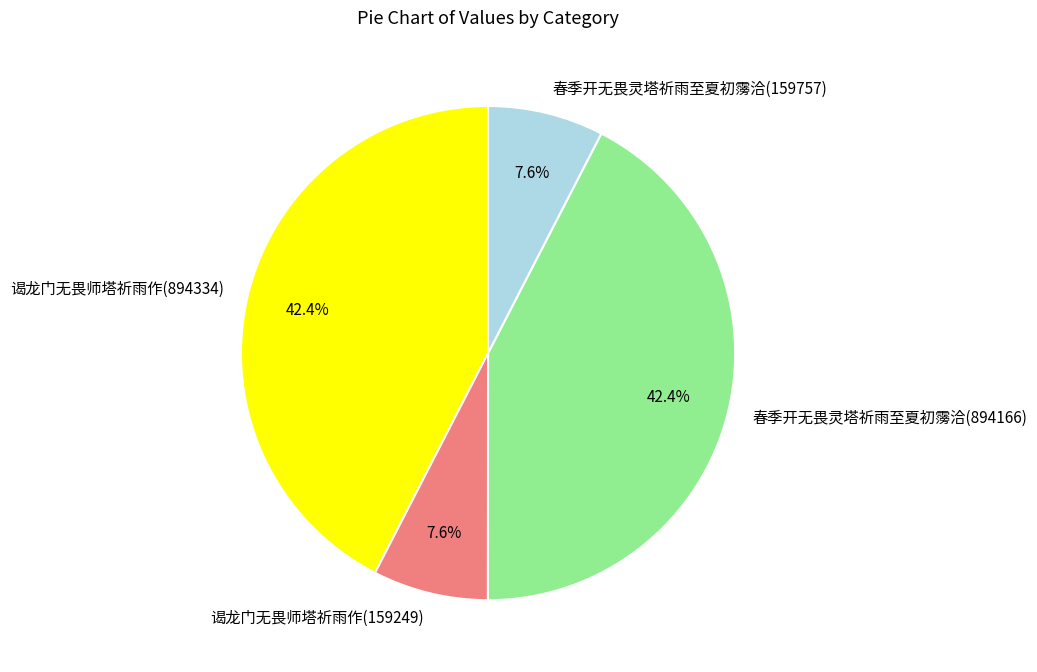

To the nearest percent, what portion does 谒龙门无畏师塔祈雨作(894334) represent?

42%